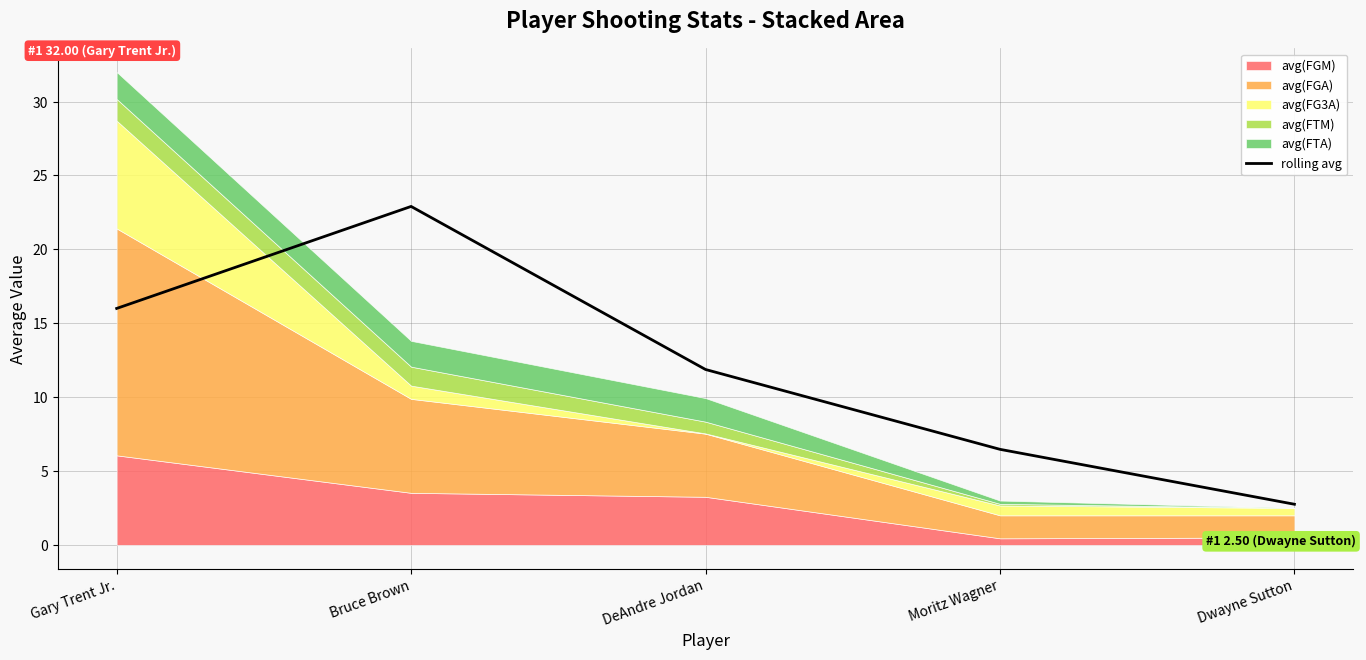

What is the label of the 1st point from the left?

Gary Trent Jr.